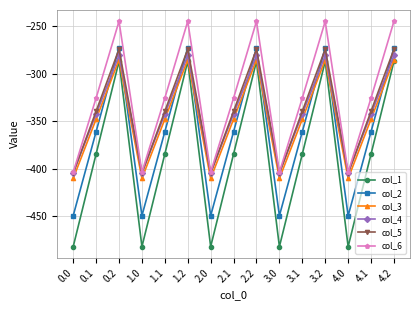

How many data points in col_6 are above -325?

5